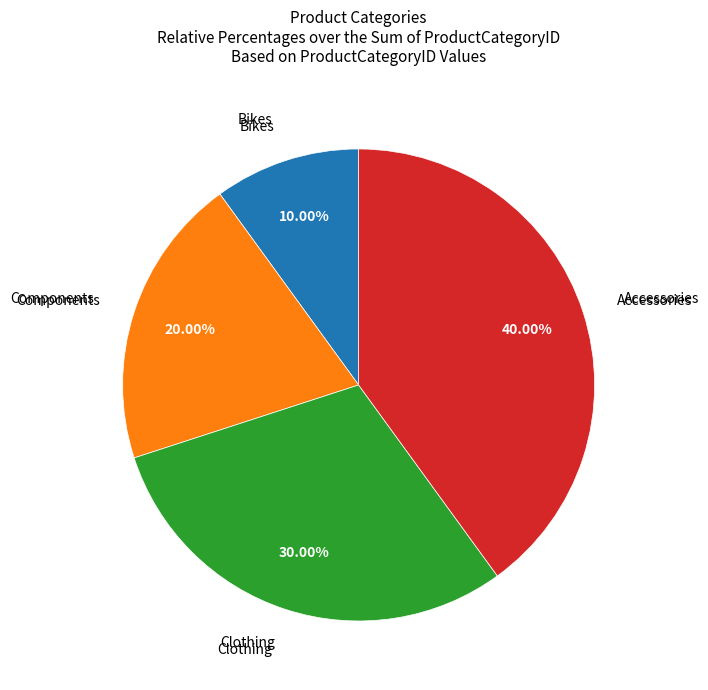

What portion of the pie excludes Components?

80.0%